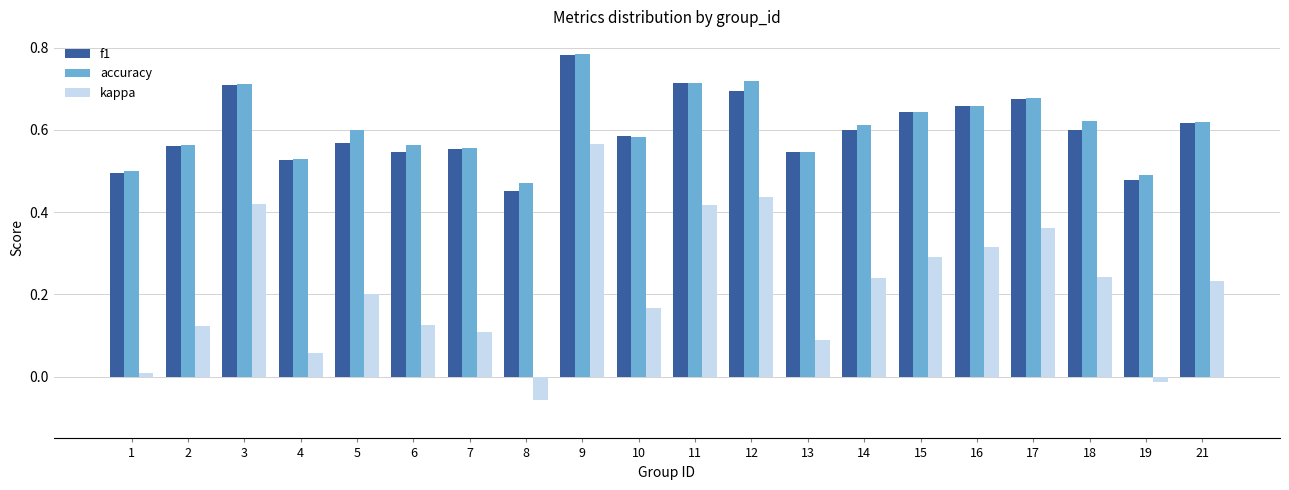

The f1 series shows 0.3 at 12. True or false?

False